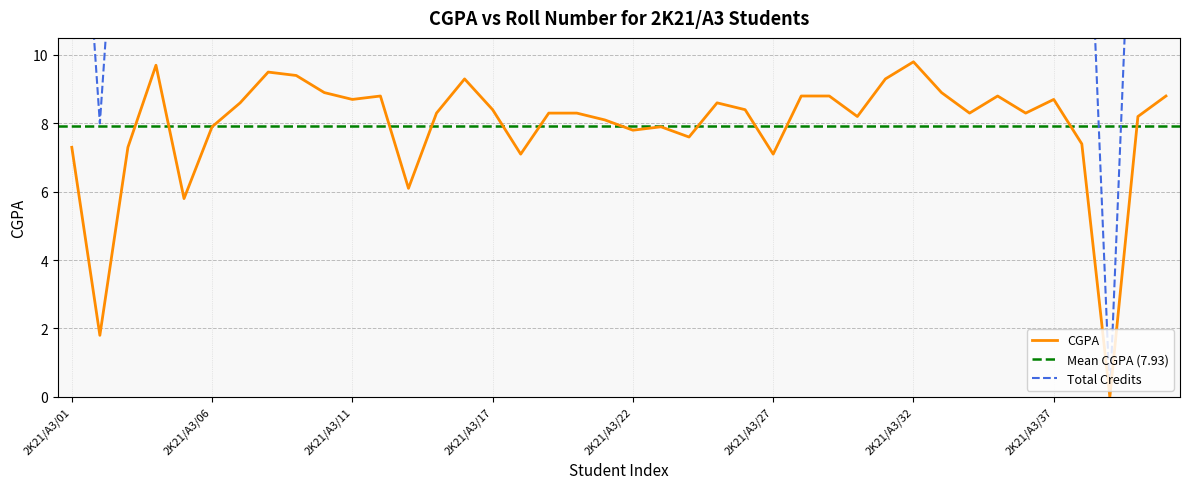

How many values exceed 8?

27